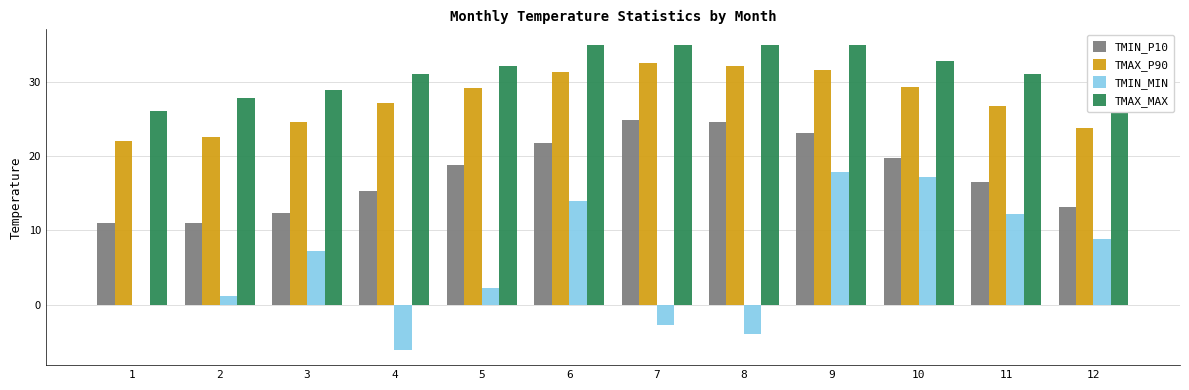

At which label does TMAX_P90 first exceed 29?

5